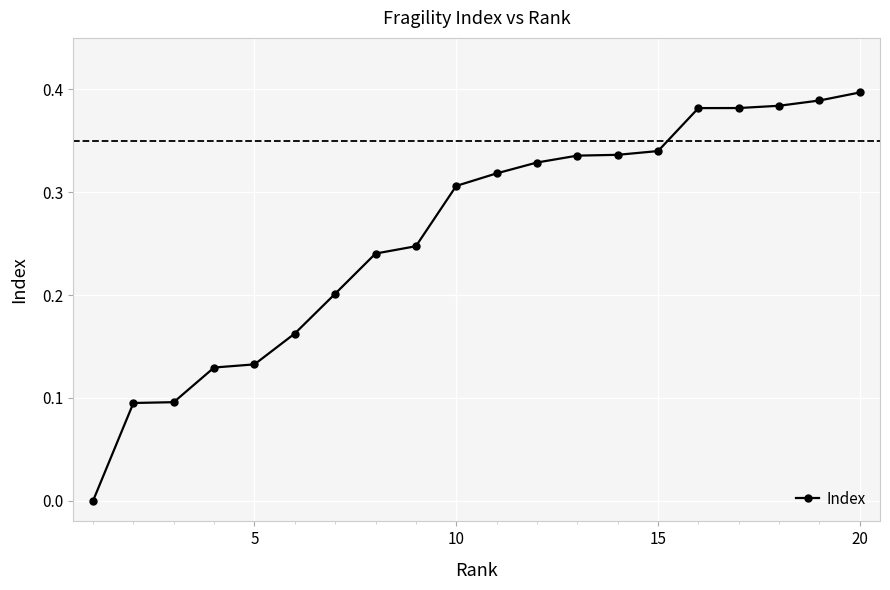

What is the sum of all values?

5.2